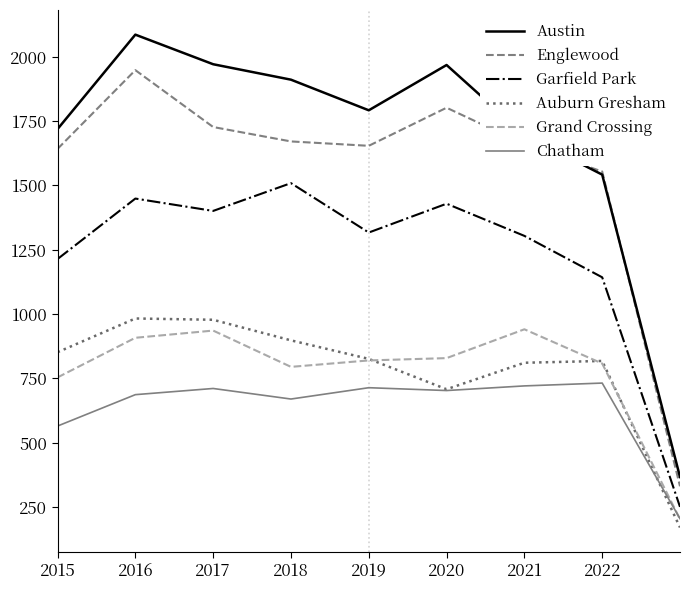

Which series has the largest range (max minus min)?

Austin